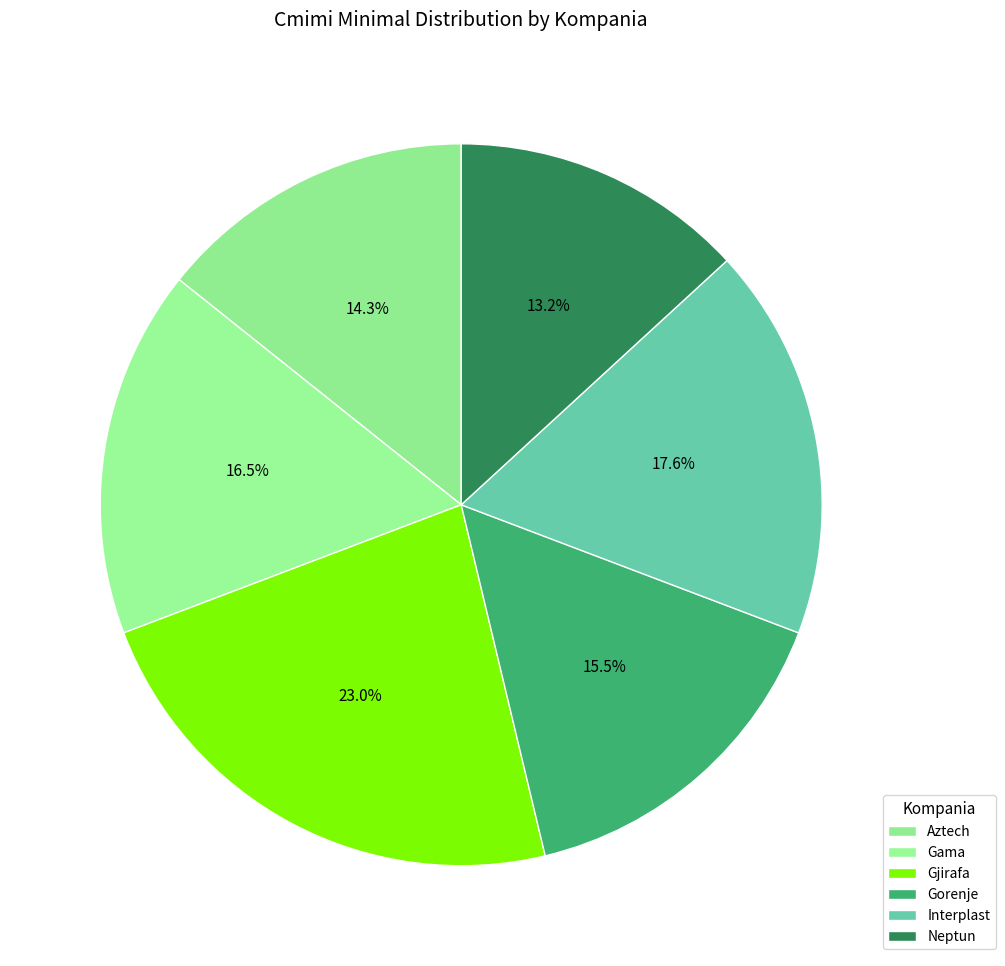

Count the number of slices in the pie.

6